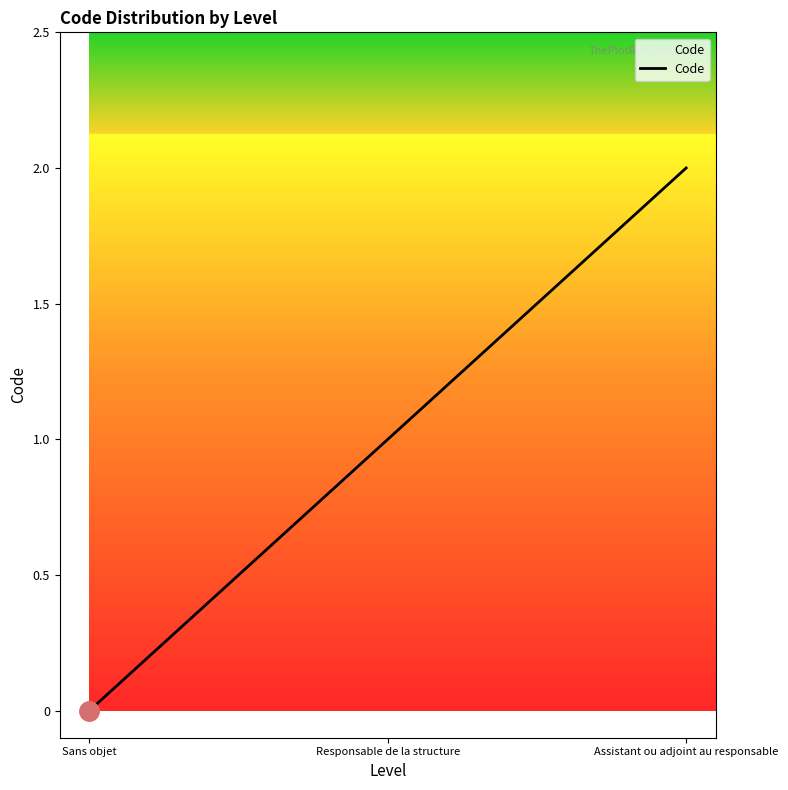

What is the change in value from Responsable de la structure to Assistant ou adjoint au responsable?

+1